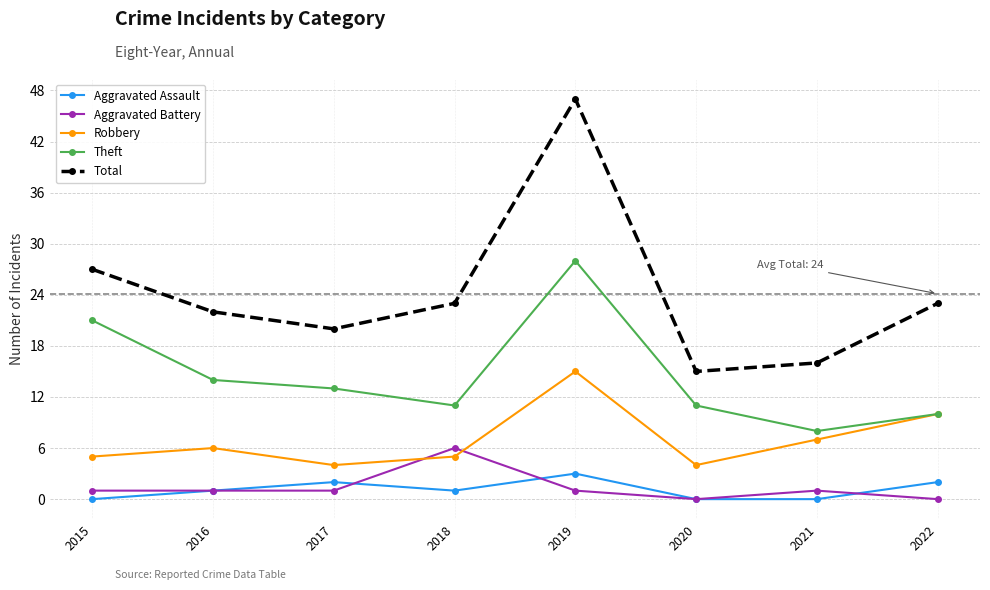

What are all the series names shown in the legend?

Aggravated Assault, Aggravated Battery, Robbery, Theft, Total